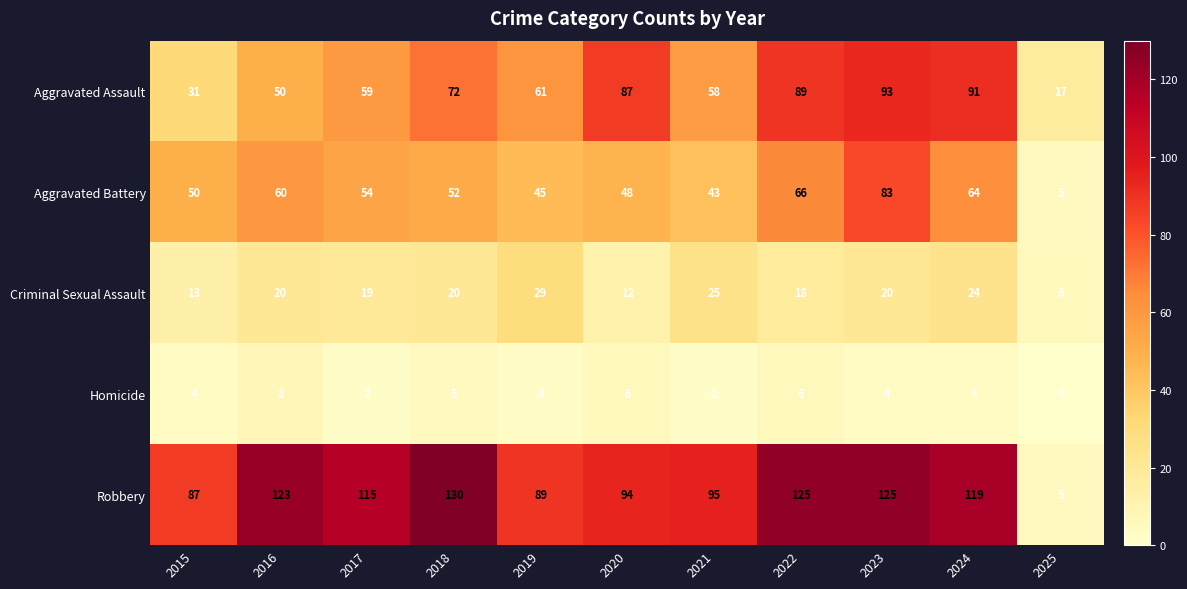

How many data points in Homicide are less than 4?

4